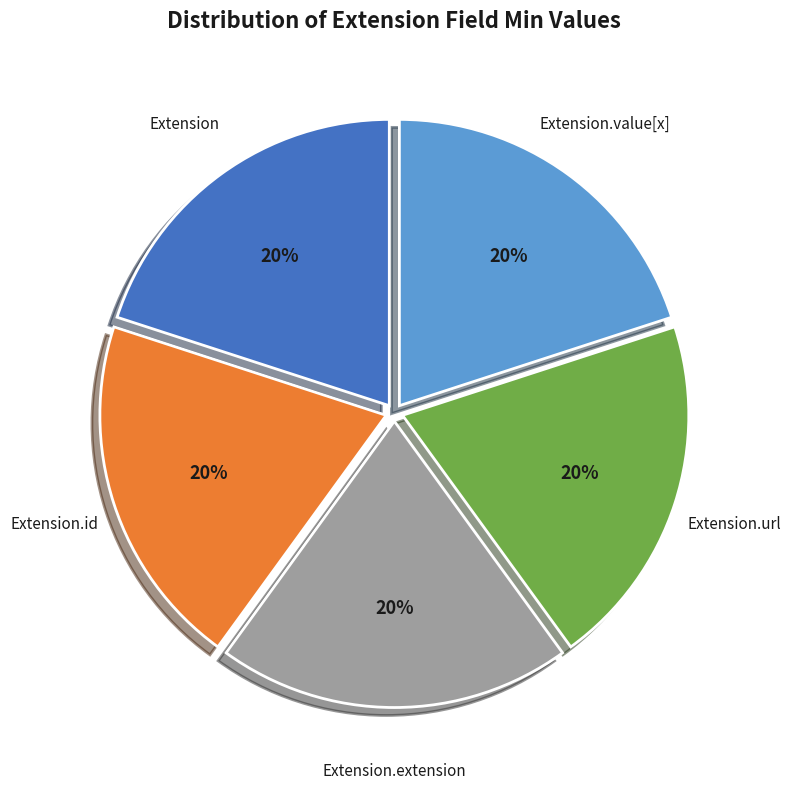

Is there a majority slice in this chart?

No